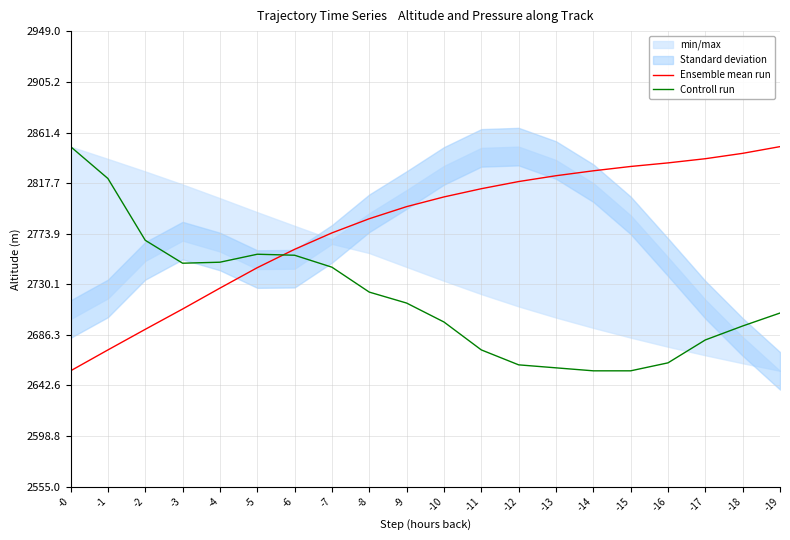

What is the greatest value displayed?

2849.3